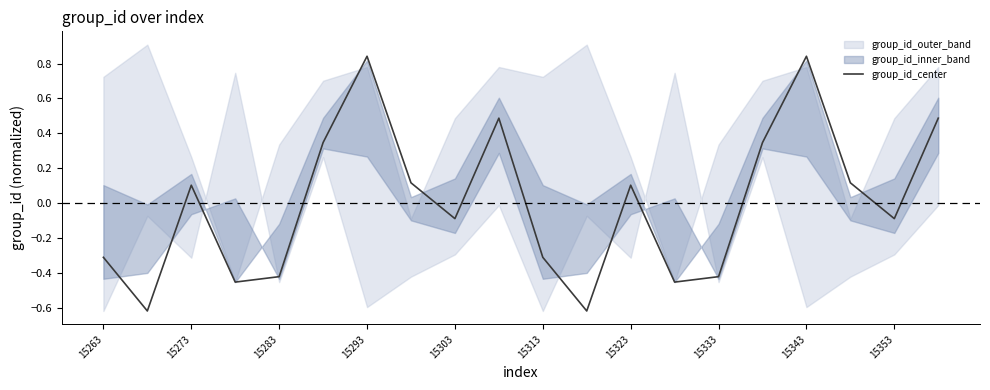

Reading left to right, what are all the values shown in this chart?

-0.3	-0.6	0.1	-0.5	-0.4	0.3	0.8	0.1	-0.1	0.5	-0.3	-0.6	0.1	-0.5	-0.4	0.3	0.8	0.1	-0.1	0.5